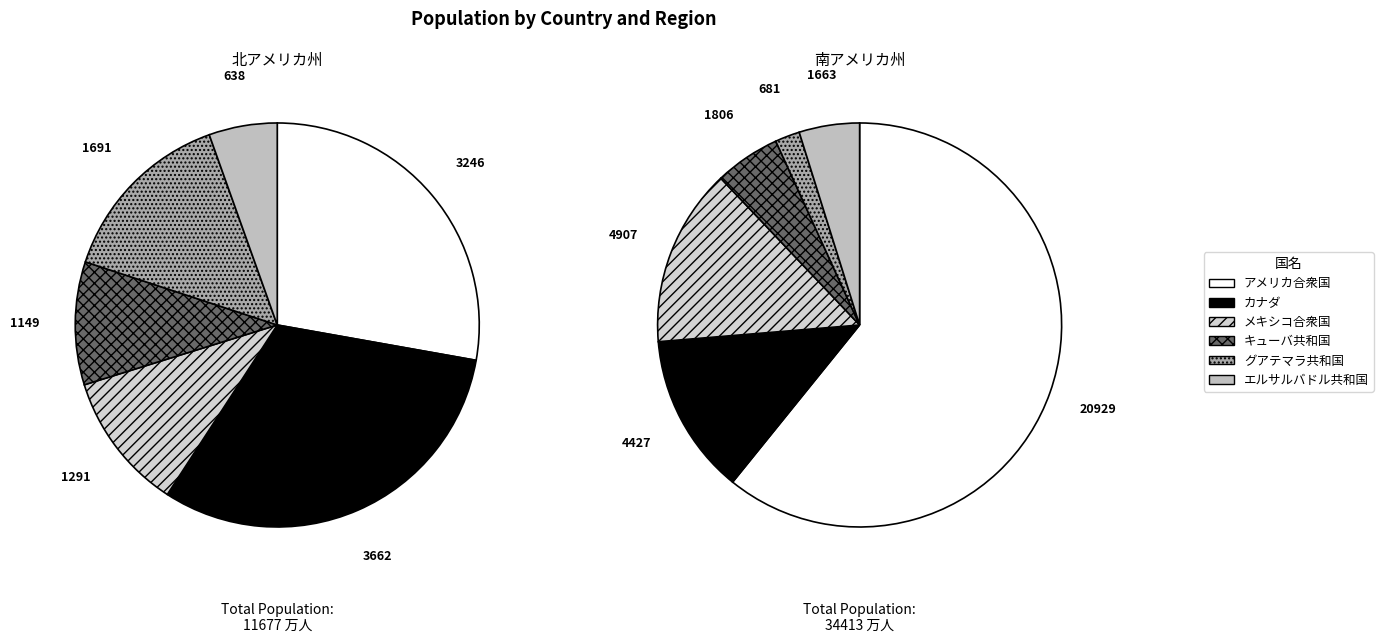

To the nearest percent, what is the combined percentage of 3 and 4?

22%